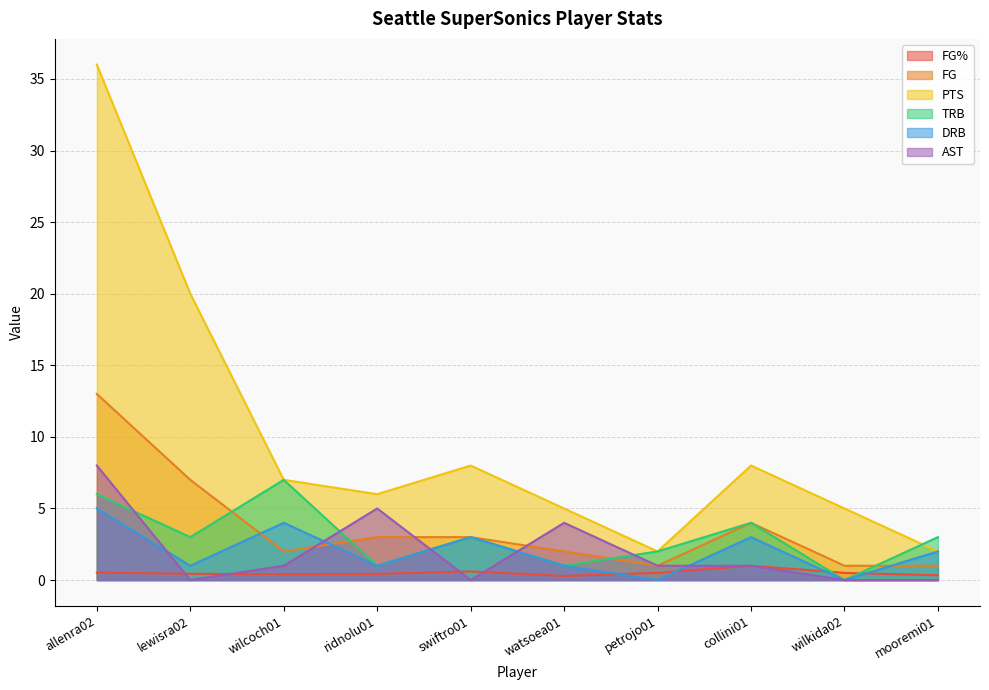

True or false: FG has more than 2 interior local peaks.

False